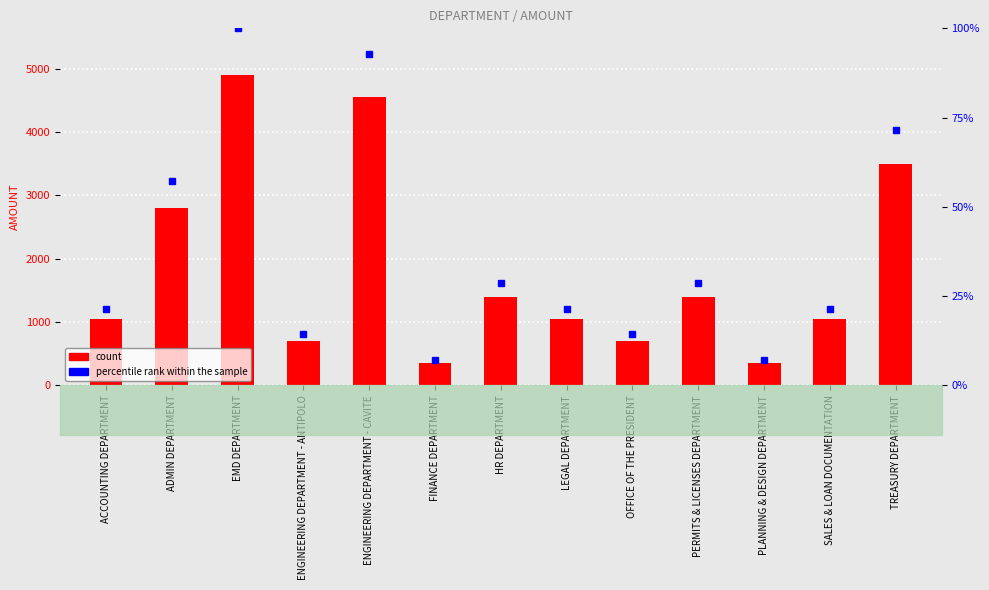

Is it true that the value at ADMIN DEPARTMENT is 3830?

False